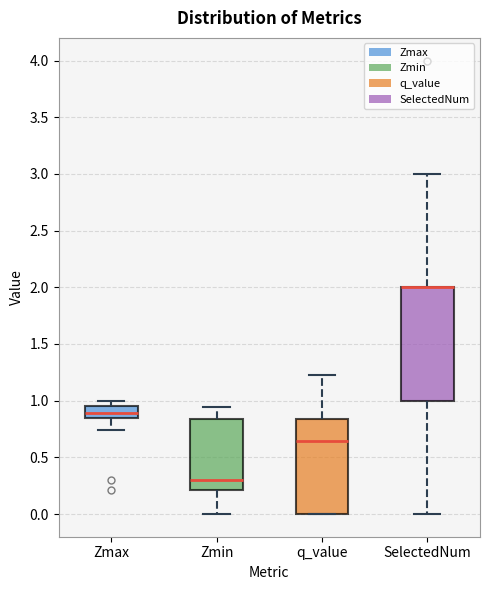

Reading left to right, transcribe this box plot: for each box, give where its median line is, the range the box spans, and where its two whiskers end, as read against the y-axis. The values are not printed on the chart, so give them approximately, as read against the axis.

Zmax: median 0.90, box 0.85 to 0.95, whiskers 0.75 to 1.00
Zmin: median 0.30, box 0.20 to 0.85, whiskers 0.00 to 0.95
q_value: median 0.65, box 0.00 to 0.85, whiskers 0.00 to 1.25
SelectedNum: median 2.00 (drawn on the box's upper edge), box 1.00 to 2.00, whiskers 0.00 to 3.00